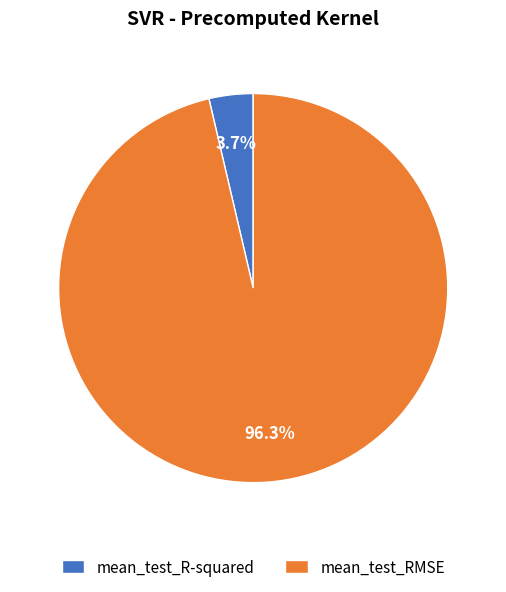

What is the largest slice in the pie chart?

mean_test_RMSE